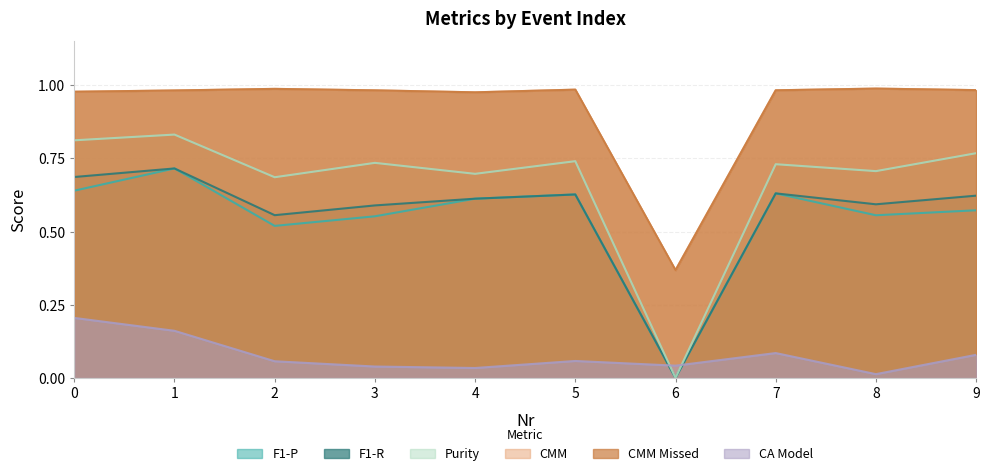

At which label is F1-R closest to 0?

6